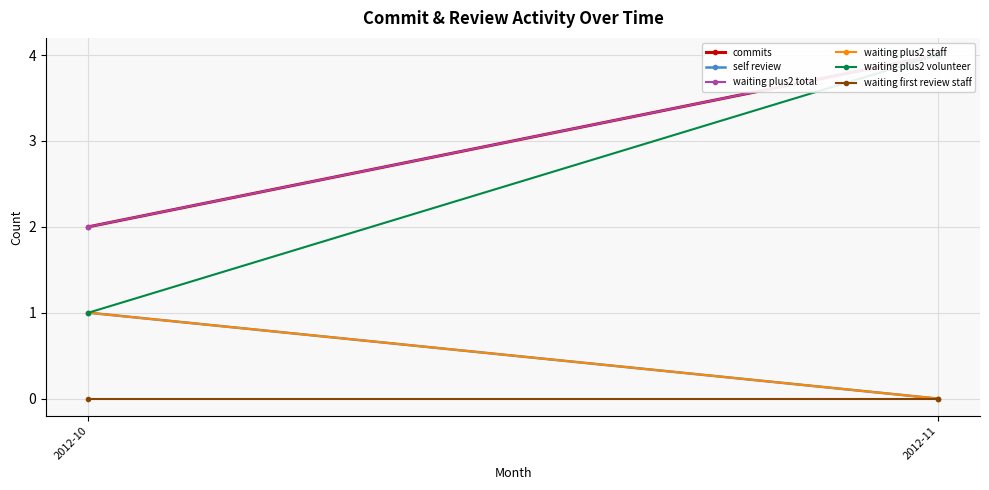

What is the average value of the waiting plus2 total series?

3